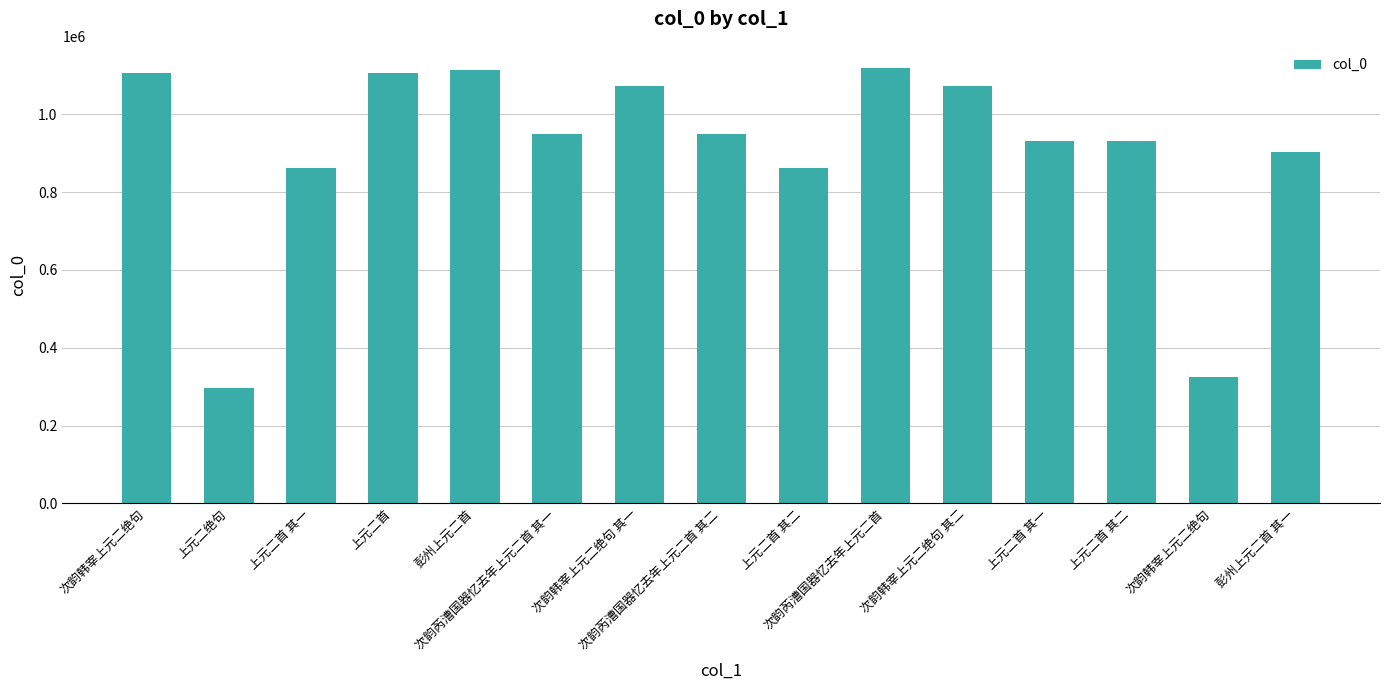

Rank the categories by value from lowest to highest.

上元二绝句, 次韵韩宰上元二绝句, 上元二首 其二, 上元二首 其一, 彭州上元二首 其一, 上元二首 其二, 上元二首 其一, 次韵芮漕国器忆去年上元二首 其二, 次韵芮漕国器忆去年上元二首 其一, 次韵韩宰上元二绝句 其一, 次韵韩宰上元二绝句 其二, 次韵韩宰上元二绝句, 上元二首, 彭州上元二首, 次韵芮漕国器忆去年上元二首